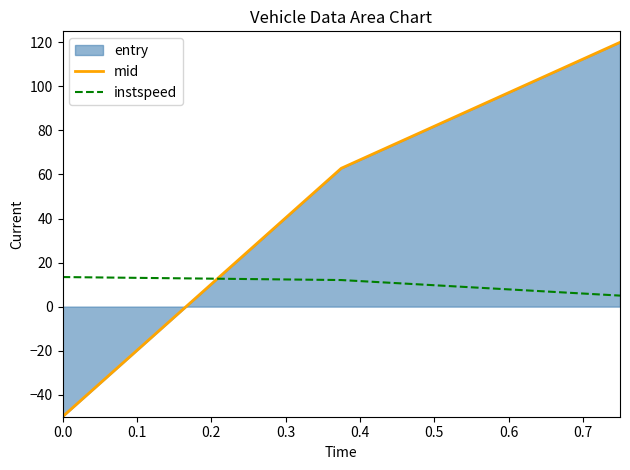

What is the maximum value shown in the chart?

120.0